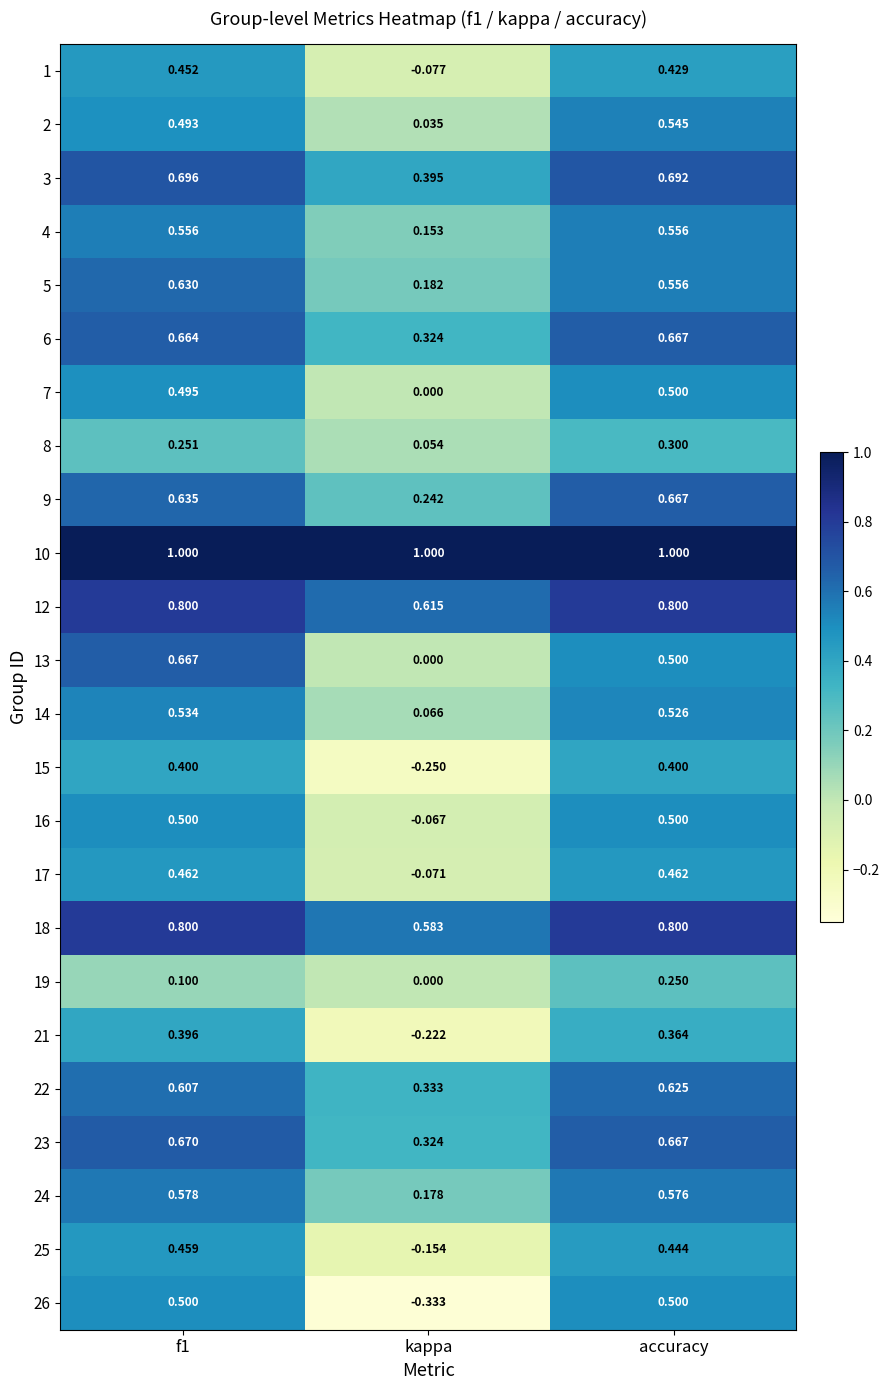

Which category has the lowest value in the 3 series?

kappa